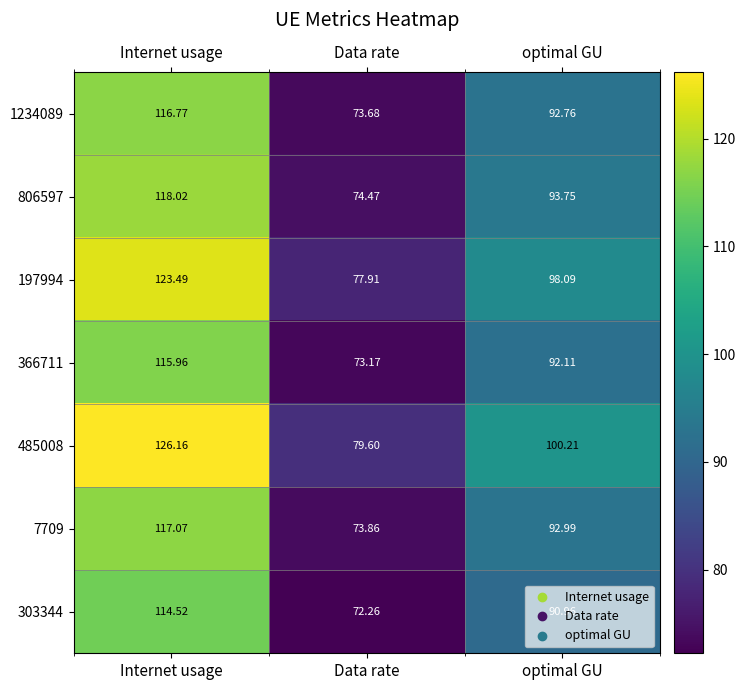

At which category is the sum across all series the highest?

Internet usage